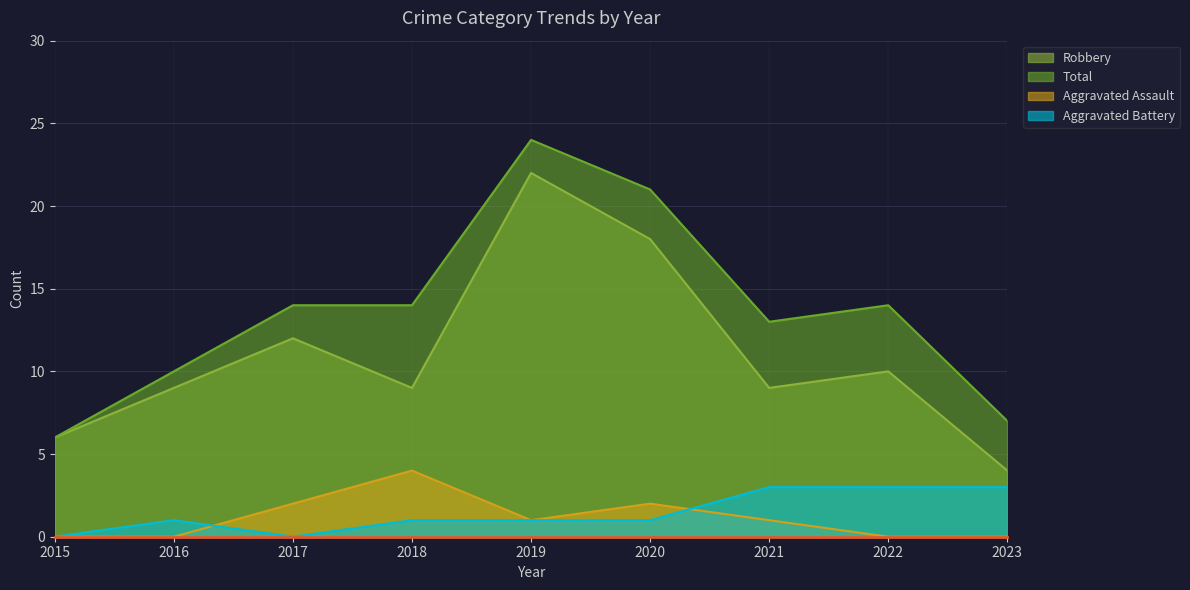

True or false: Robbery and Total cross at least once.

False